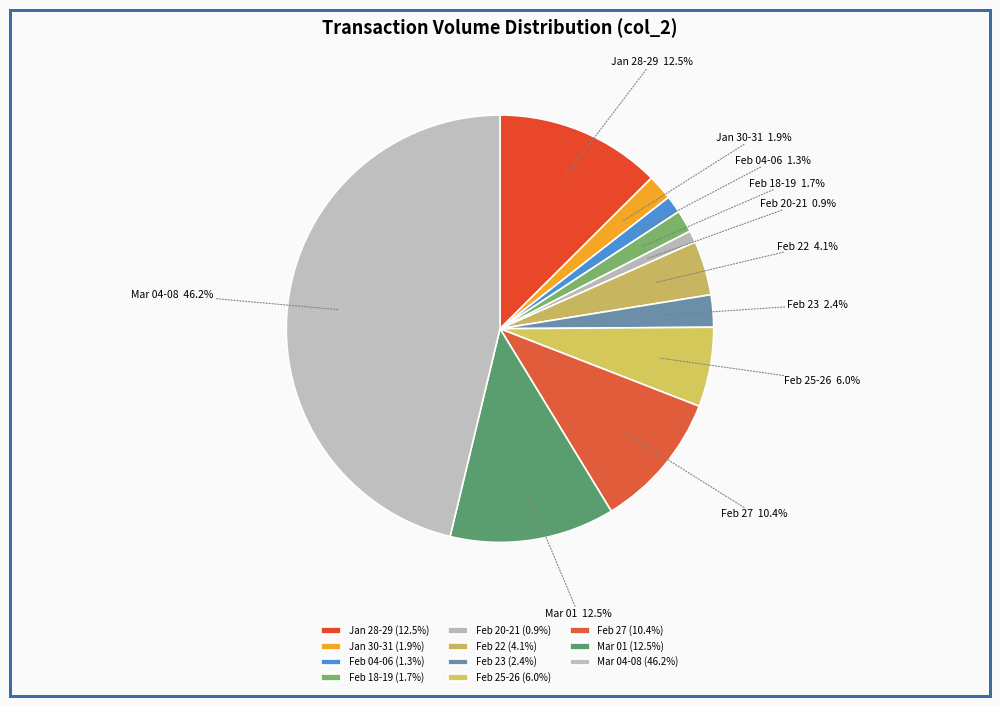

Approximately how many times larger is the value at Mar 01 compared to Feb 18-19?

7.4